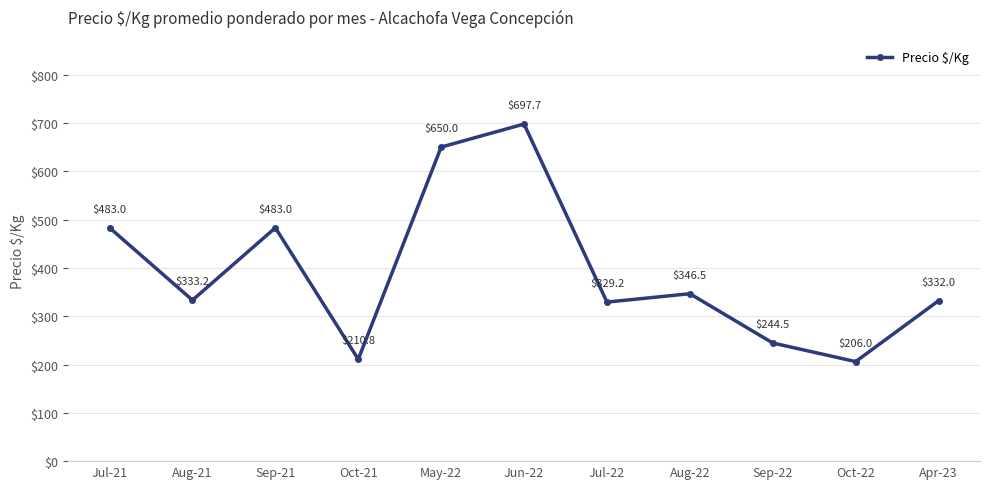

Reading left to right, extract all data points from this chart.

483.0	333.2	483.0	210.8	650.0	697.7	329.2	346.5	244.5	206.0	332.0